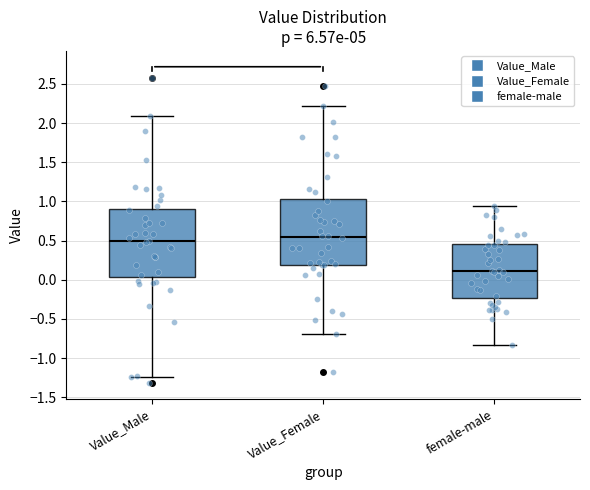

Reading left to right, transcribe this box plot: for each box, give where its median line is, the range the box spans, and where its two whiskers end, as read against the y-axis. The values are not printed on the chart, so give them approximately, as read against the axis.

Value_Male: median 0.50, box 0.05 to 0.90, whiskers -1.25 to 2.10
Value_Female: median 0.55, box 0.20 to 1.05, whiskers -0.70 to 2.20
female-male: median 0.10, box -0.25 to 0.45, whiskers -0.85 to 0.95